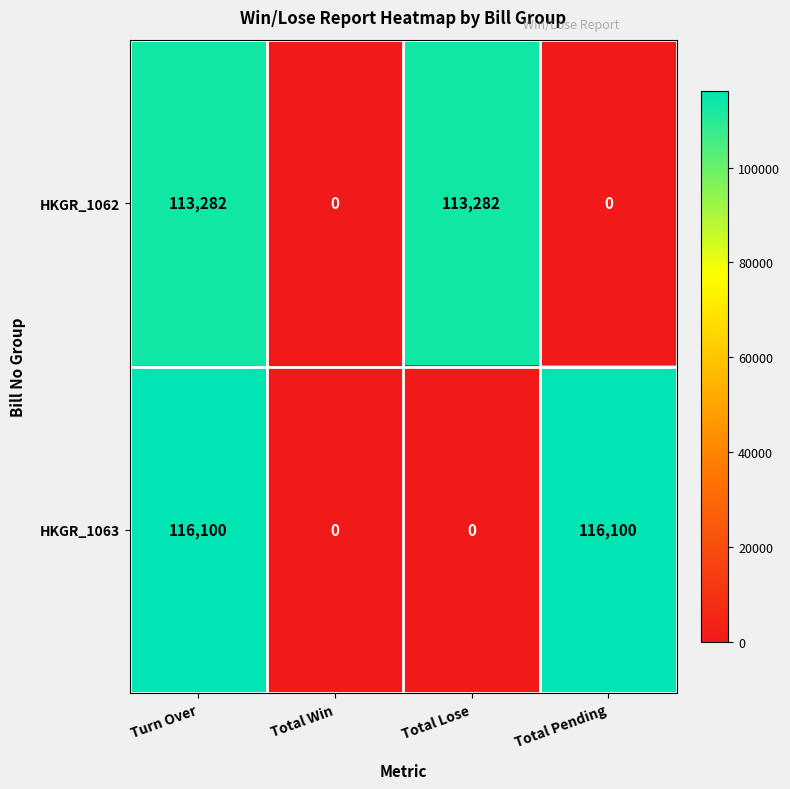

What is the approximate value of HKGR_1062 at Turn Over, to the nearest 100?

113300